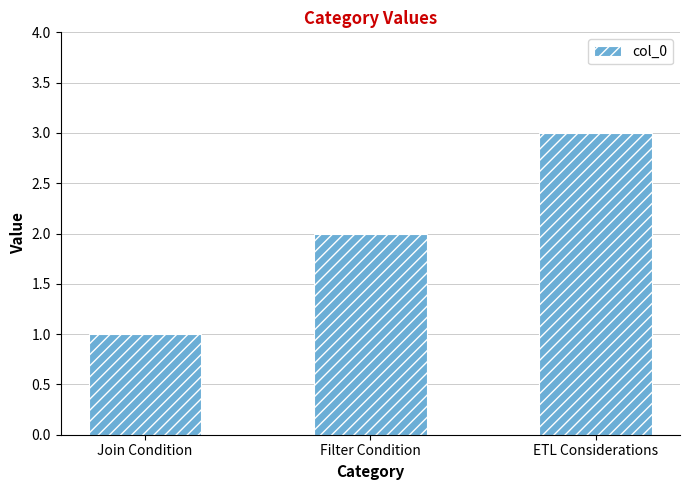

How many data points are less than 2?

1